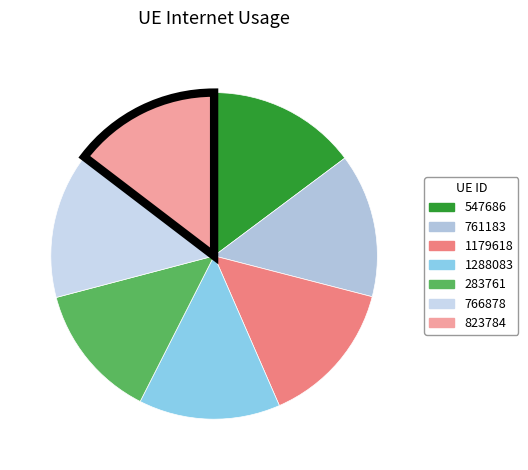

To the nearest percent, what is the combined percentage of 823784 and 761183?

29%